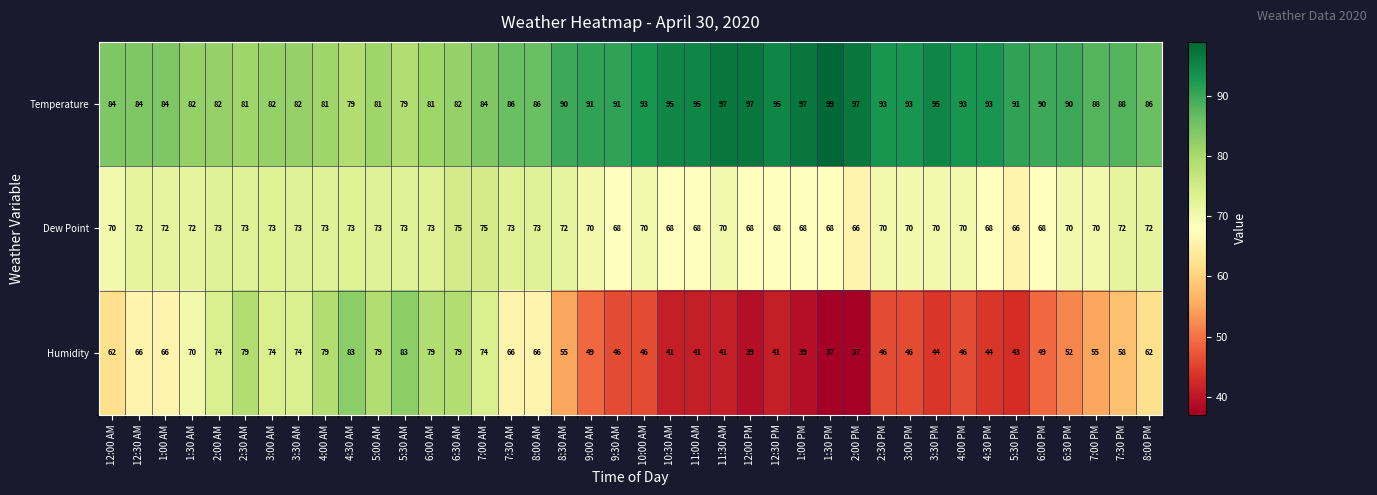

How many data points does each series have?

40